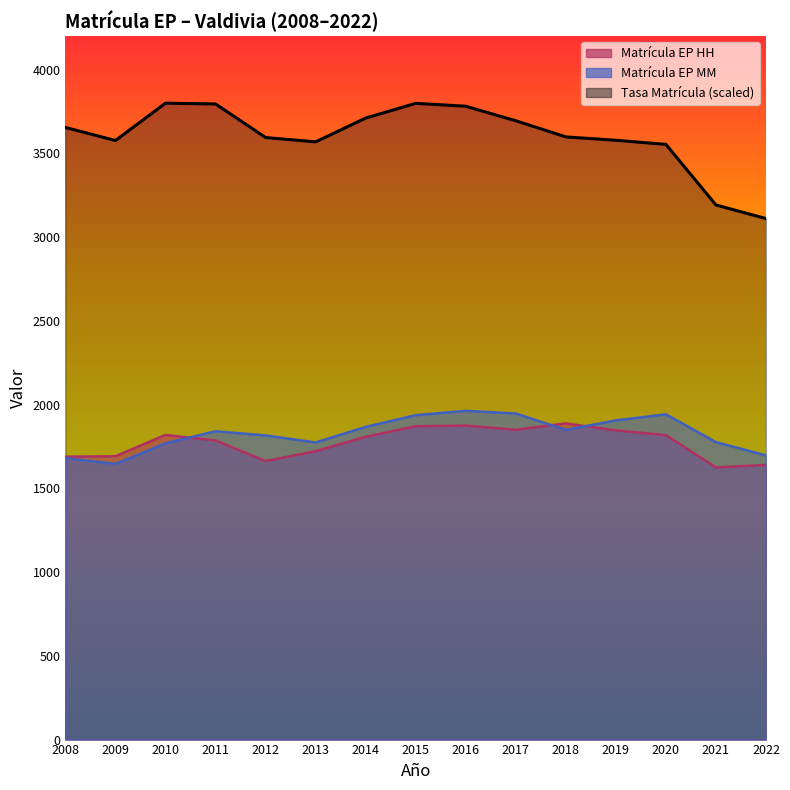

At which category does Matrícula EP MM reach its first local valley?

2009